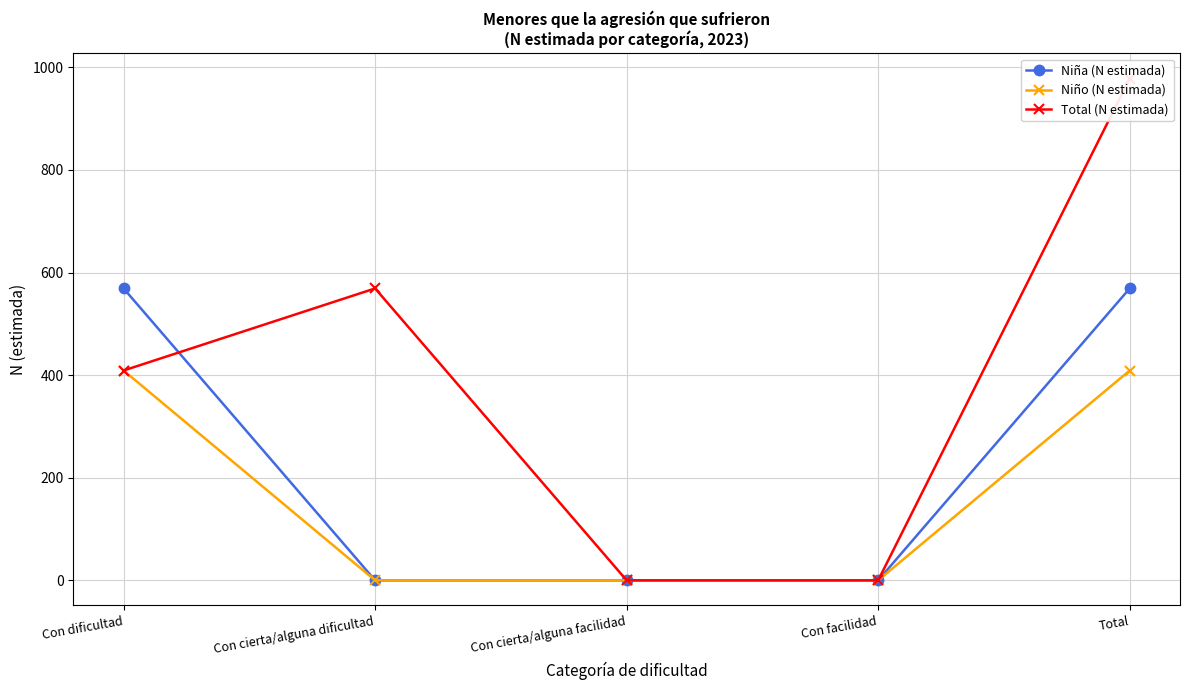

True or false: Niño (N estimada) and Niña (N estimada) cross at least once.

False